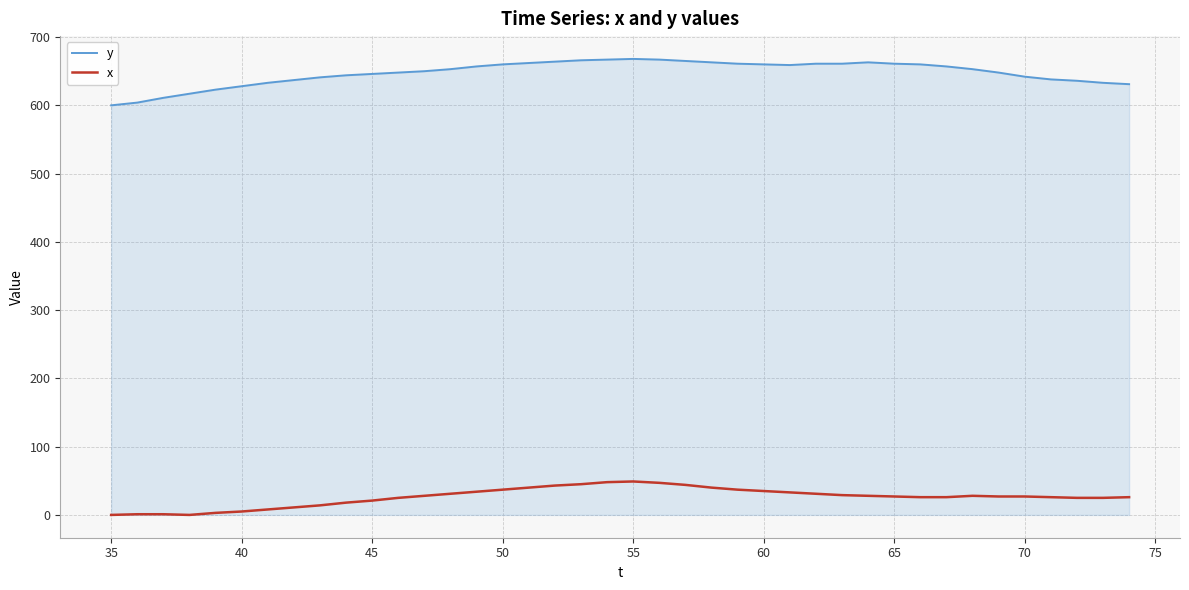

True or false: x and y cross at least once.

False